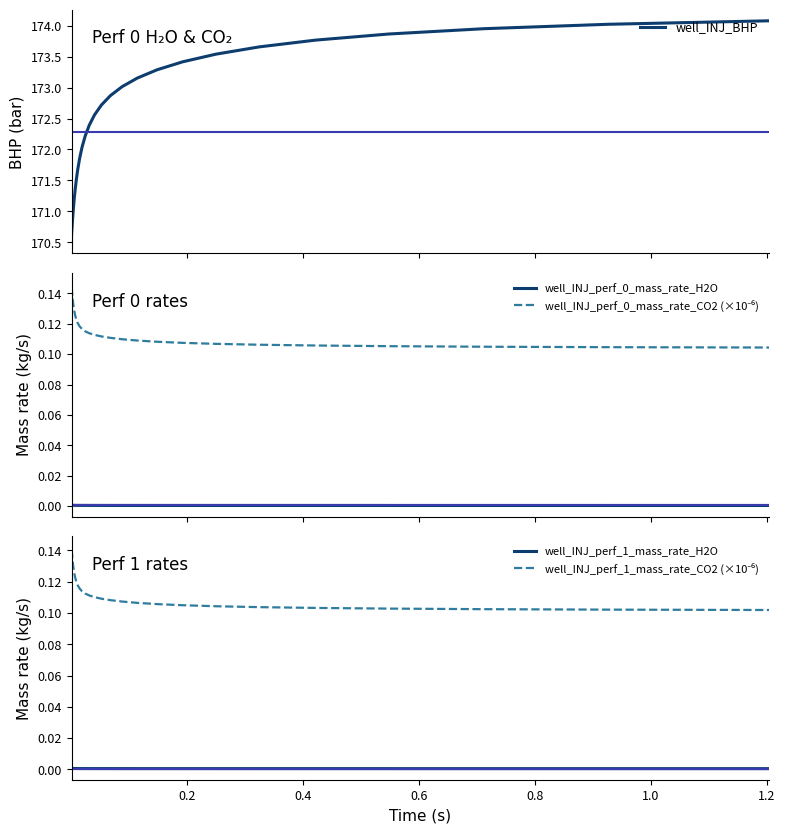

How many interior local peaks does the well_INJ_perf_1_mass_rate_H2O series have?

1